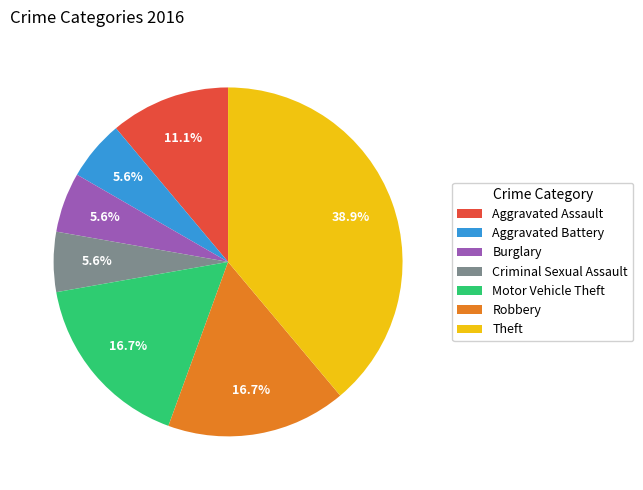

Does Criminal Sexual Assault represent more than half of the total?

No